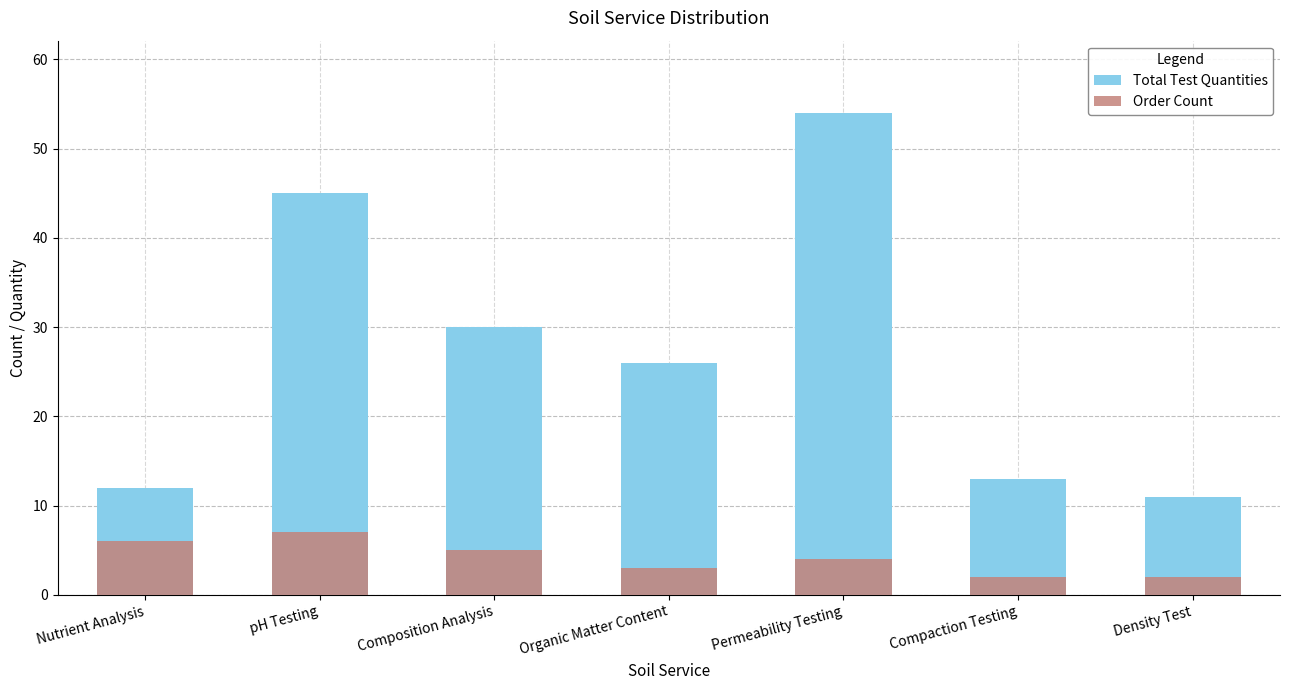

Read the Order Count value at Nutrient Analysis.

6